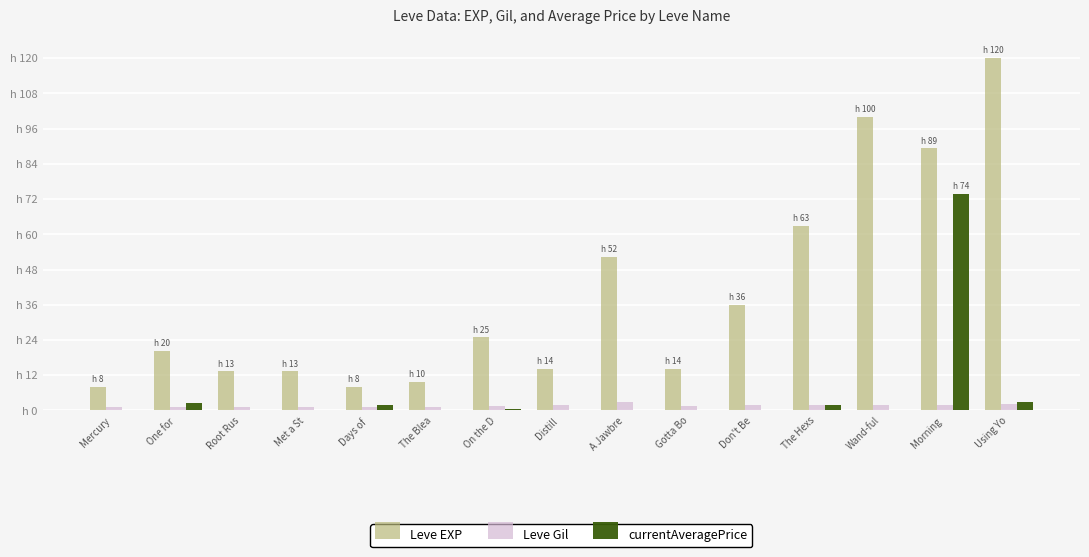

What is the average value of the Leve Gil series?

1.6